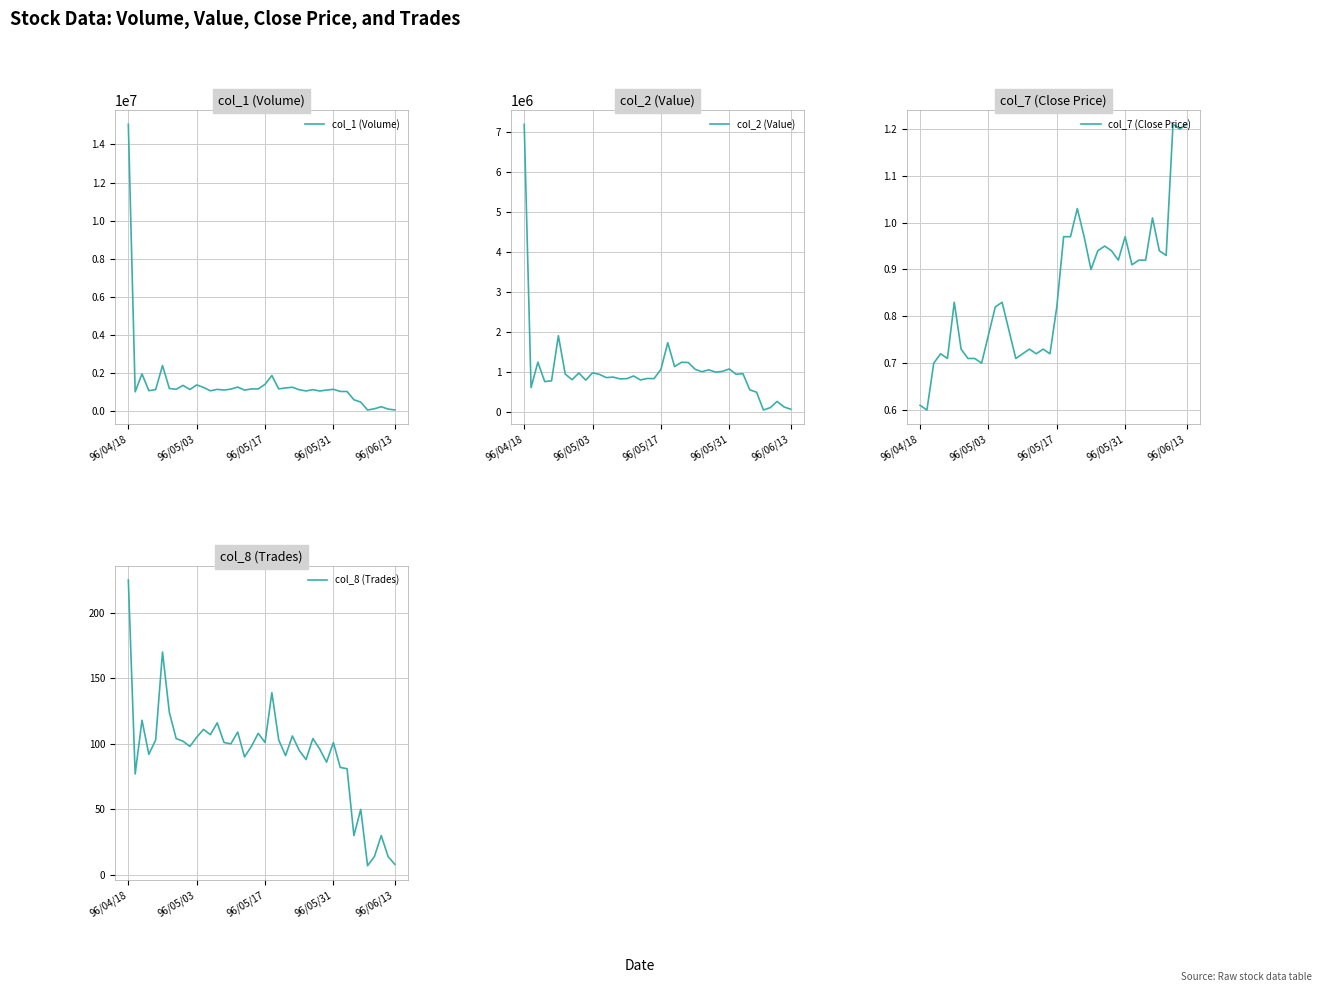

What is the average value of the col_8 (Trades) series?

92